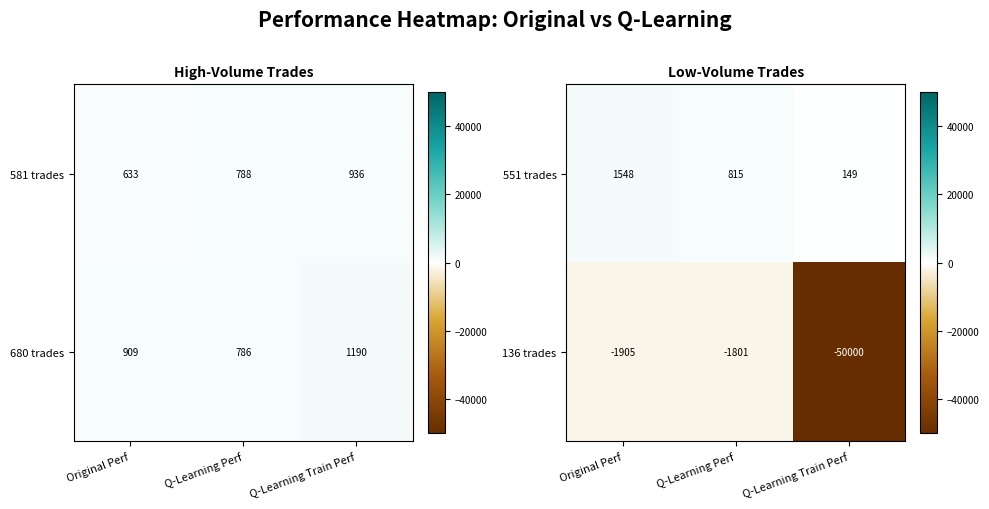

True or false: 551 trades has a value of 550.4 at Original Perf.

False